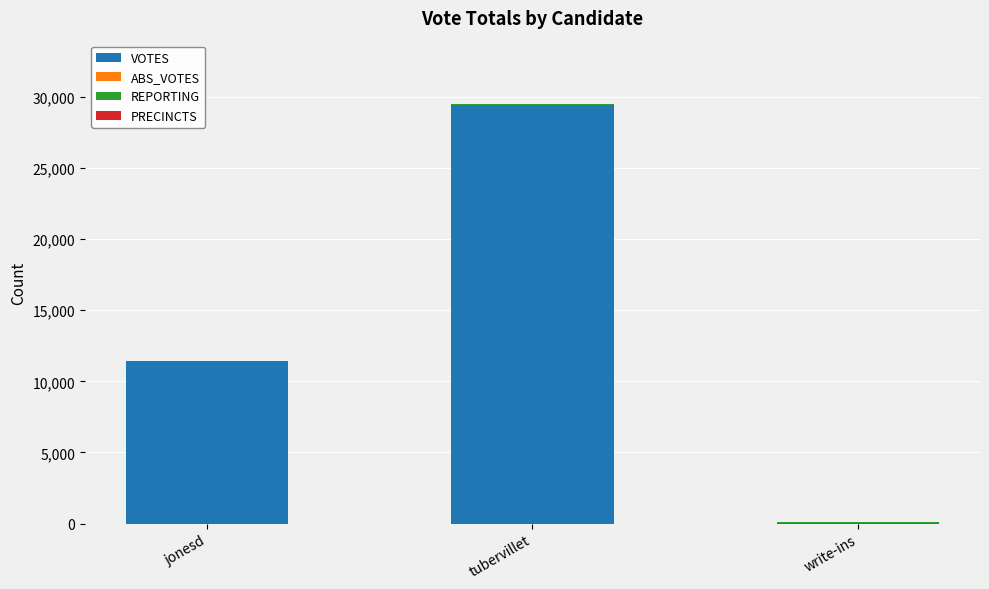

At which category is the sum across all series the highest?

tubervillet